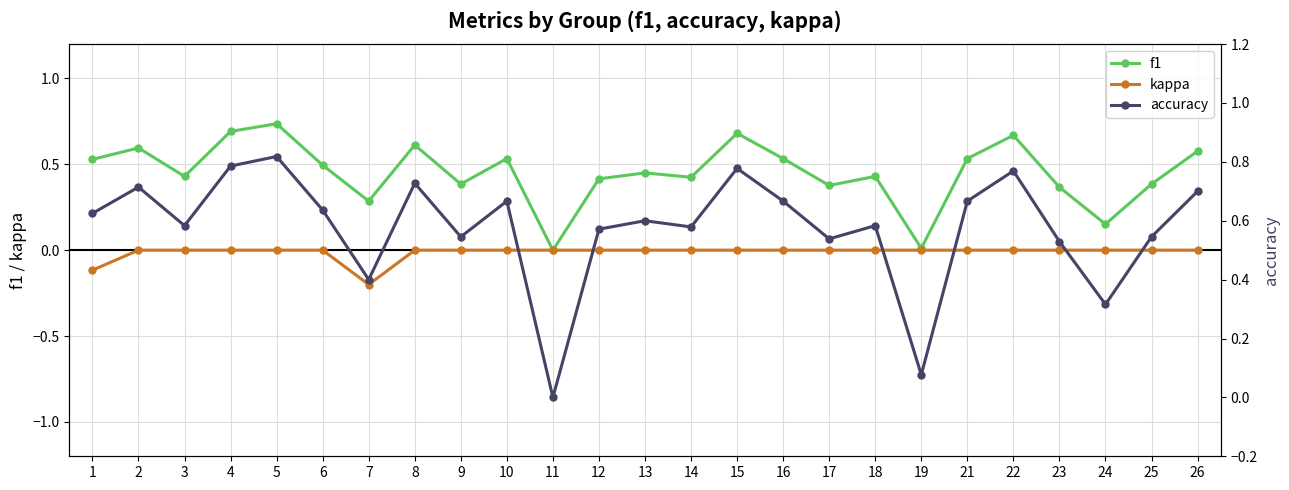

At which category is the sum across all series the highest?

5